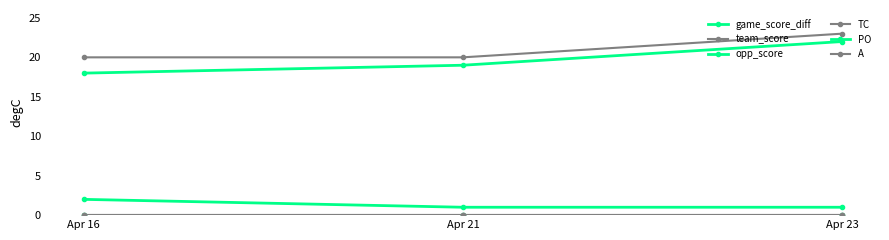

At which label is team_score closest to 21?

Apr 16